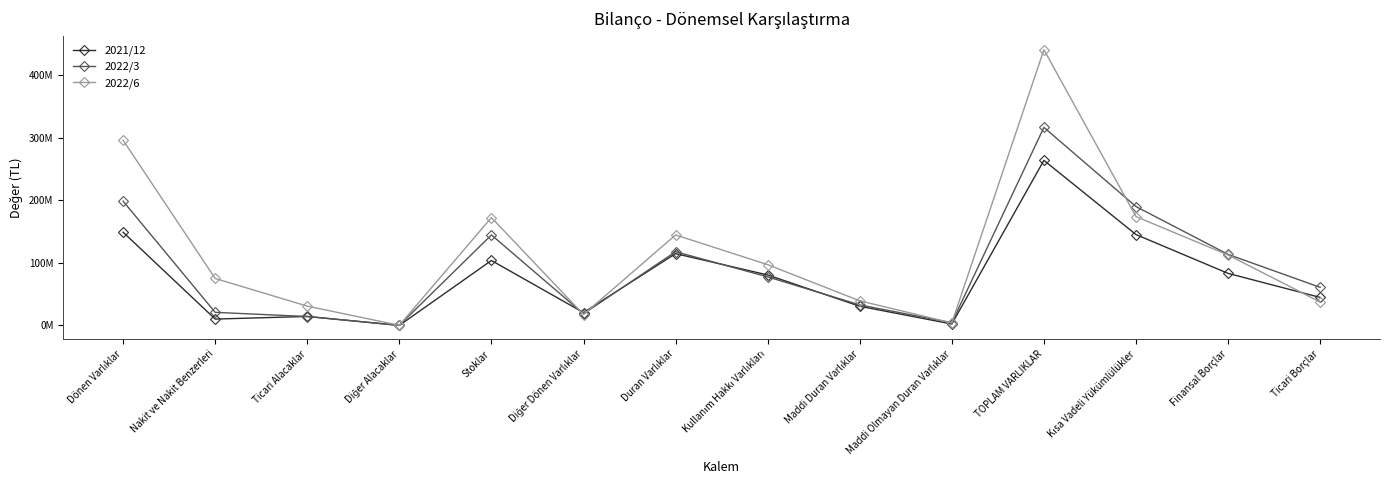

After their last crossing, which series has the higher values: 2022/3 or 2022/6?

2022/3